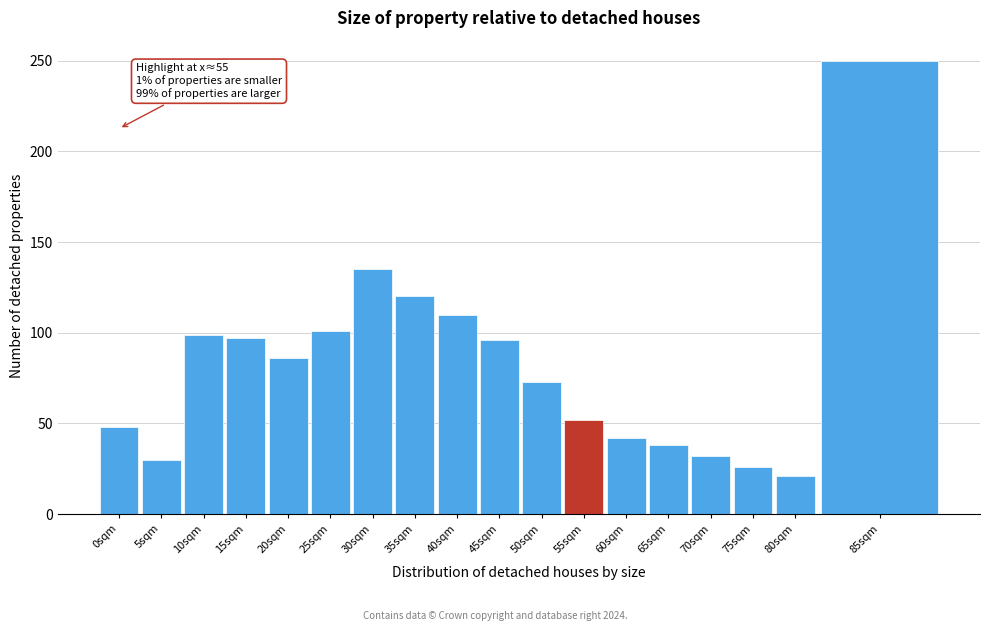

Which category has the highest value across all series?

85sqm